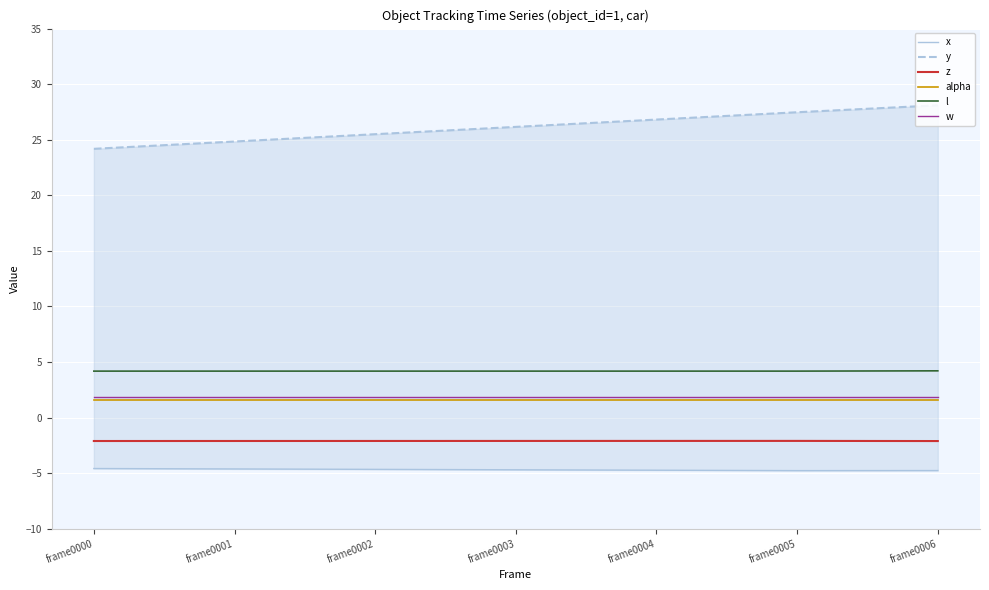

True or false: z has a value of -1.3 at frame0003.

False